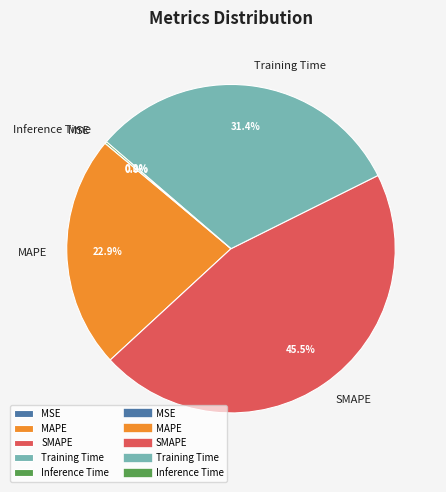

Is the sum of MAPE and SMAPE greater than half?

Yes